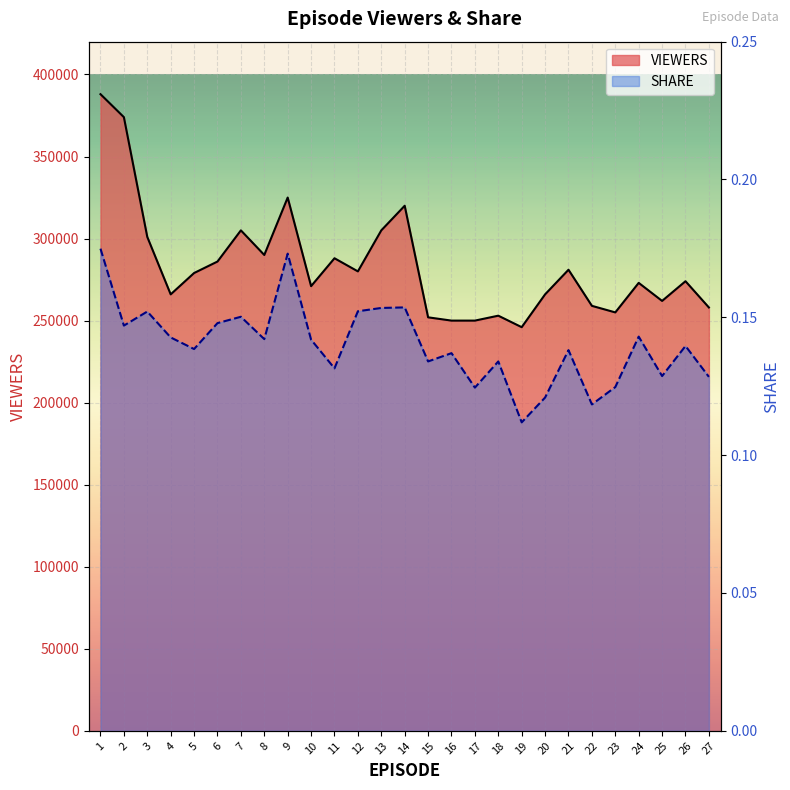

What is the difference between the maximum and minimum values in the SHARE series?

0.1